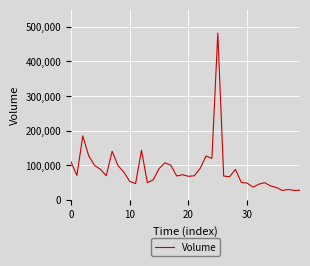

How many categories are shown in the chart?

40